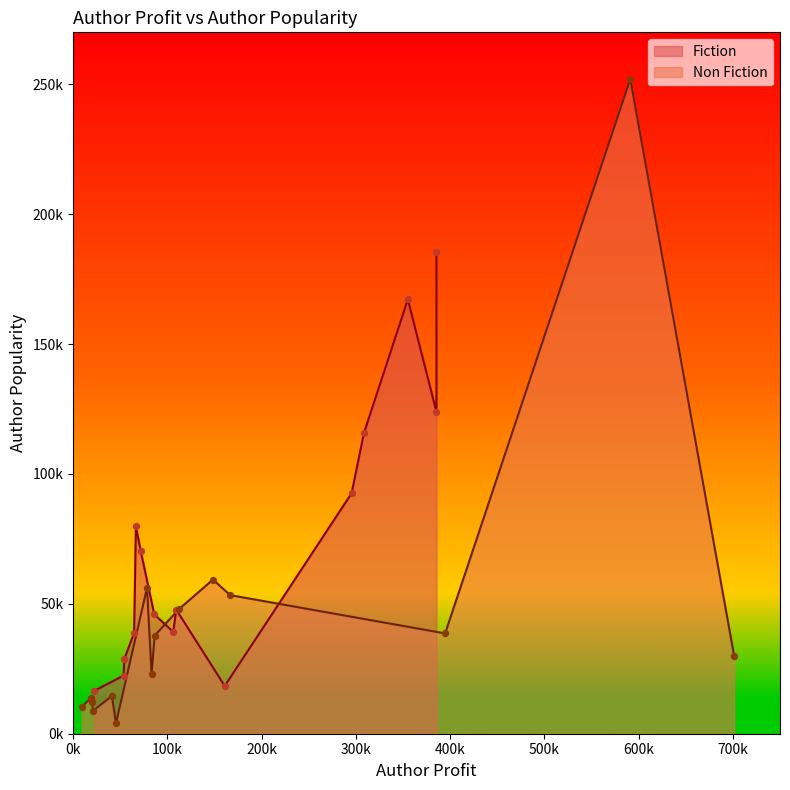

What are all the series names shown in the legend?

Fiction, Non Fiction